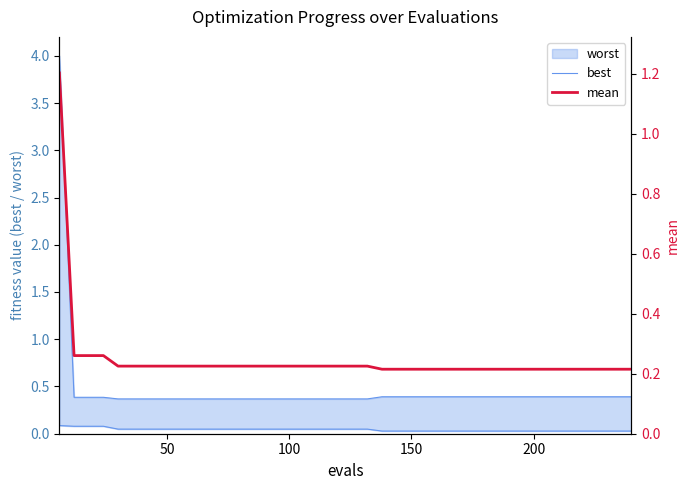

The mean series shows 0.2 at 7. True or false?

False